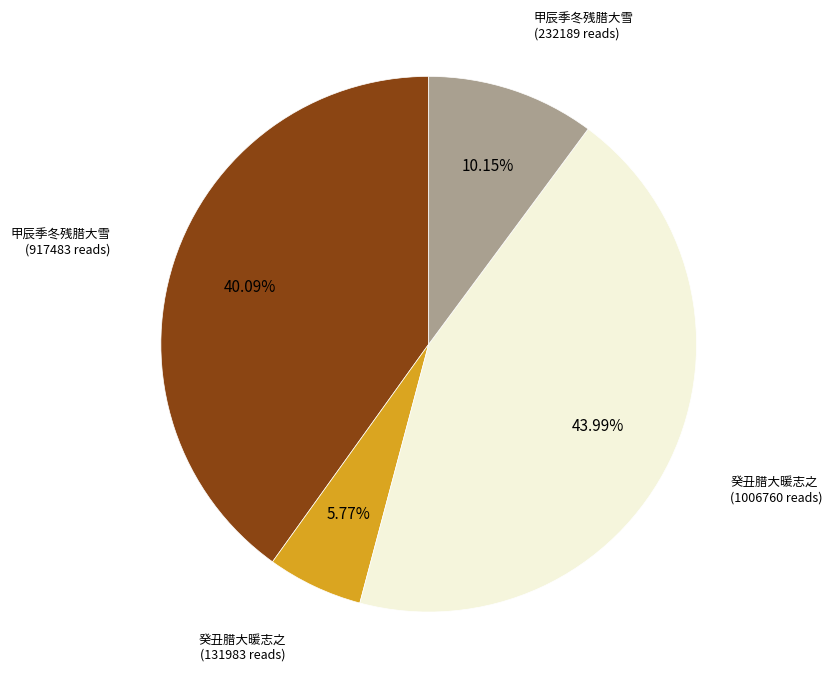

Does any single category account for the majority?

No